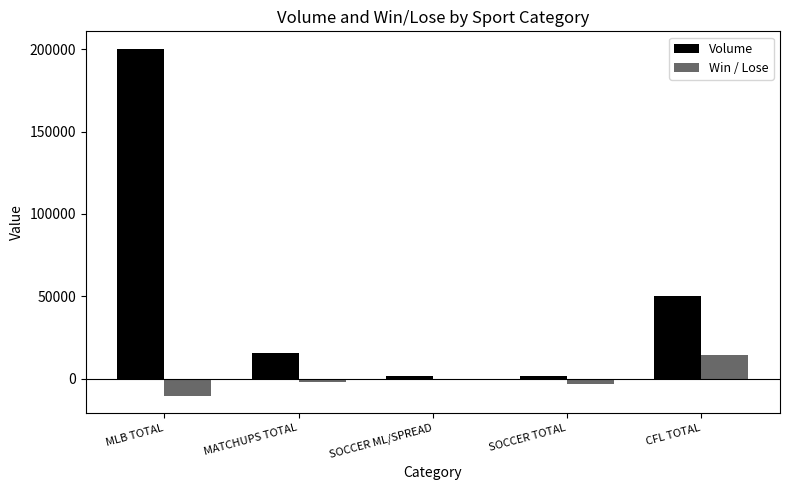

Which series changed the most between MATCHUPS TOTAL and CFL TOTAL?

Volume